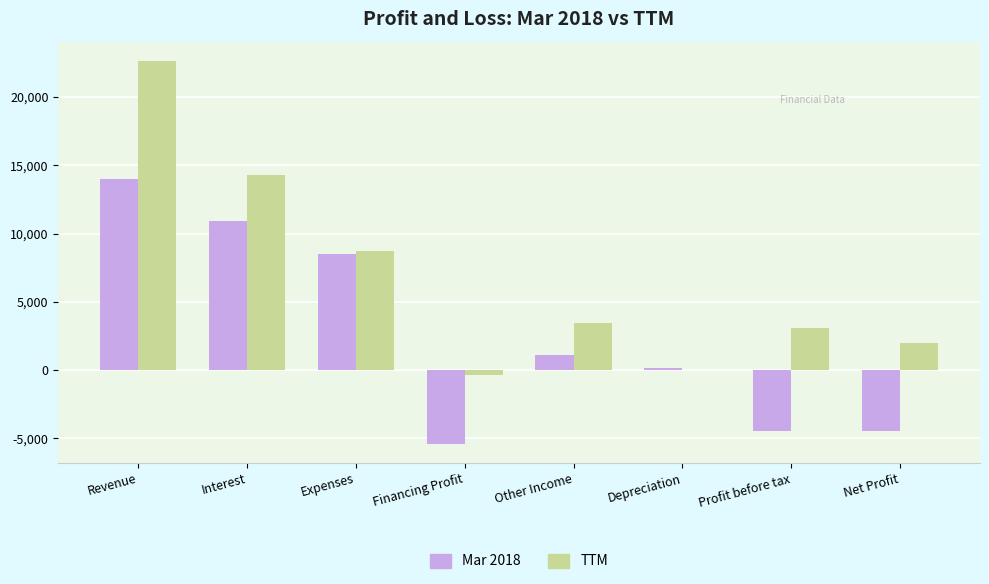

Does the chart contain stacked bars?

No